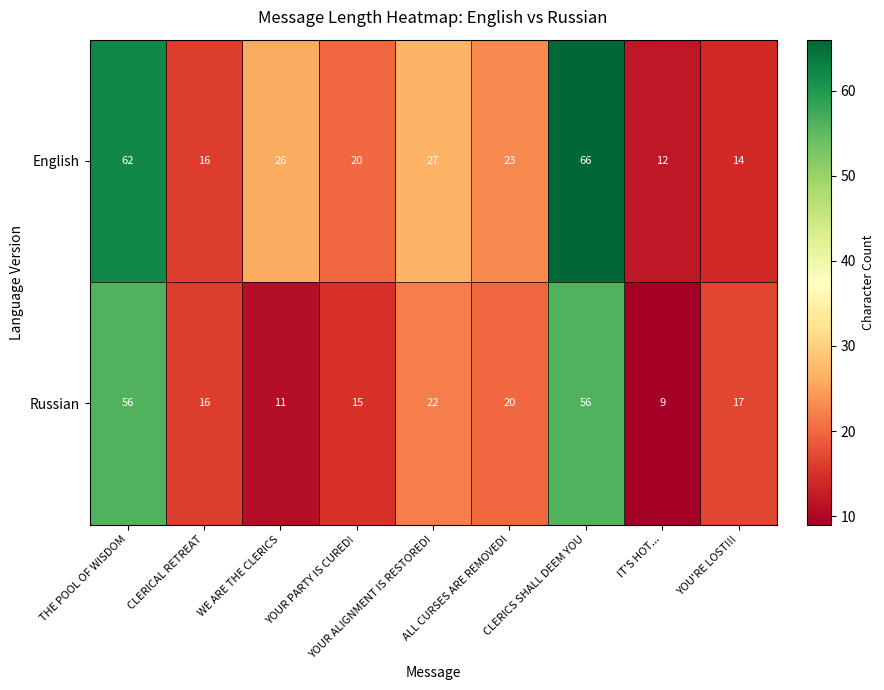

What is the highest value of the English series?

66